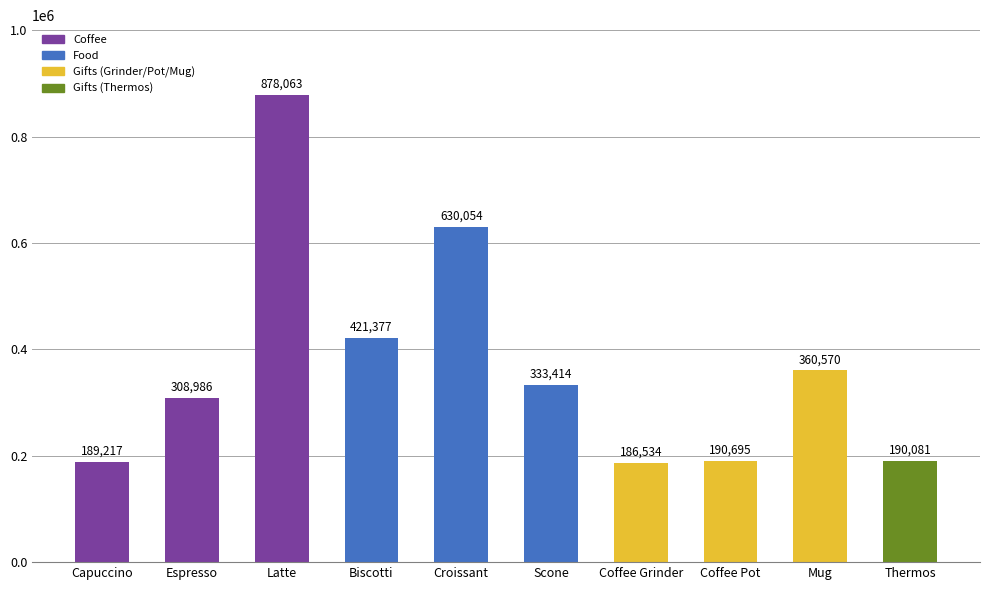

True or false: the data shows 218462 at Scone.

False